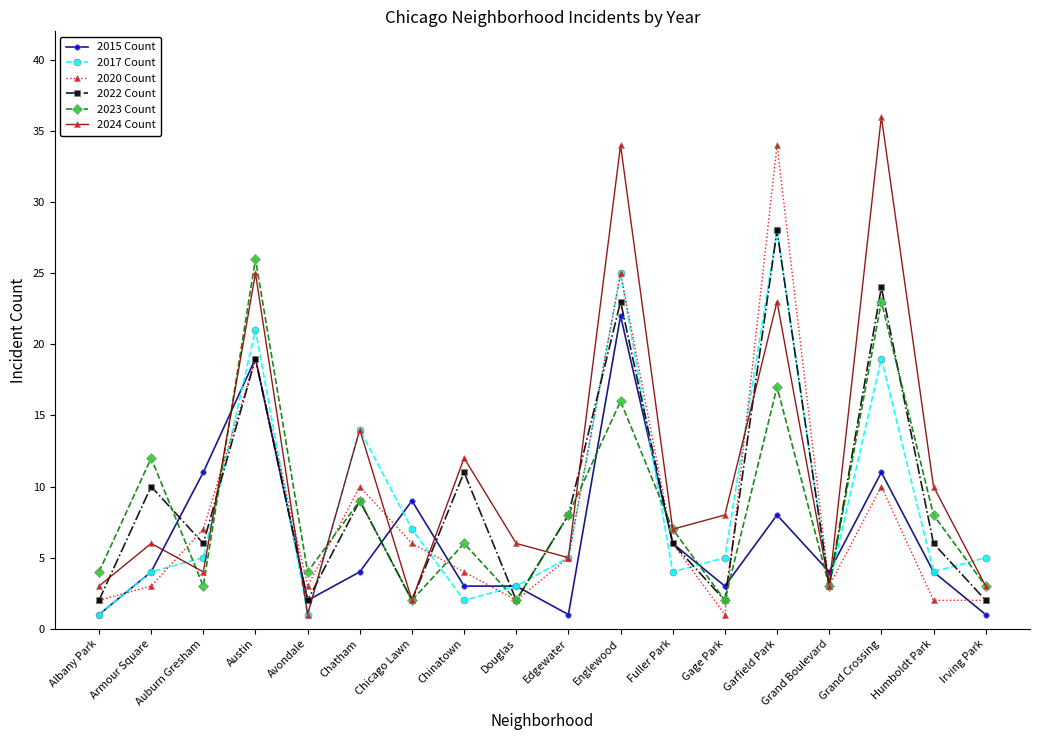

What are all the series names shown in the legend?

2015 Count, 2017 Count, 2020 Count, 2022 Count, 2023 Count, 2024 Count